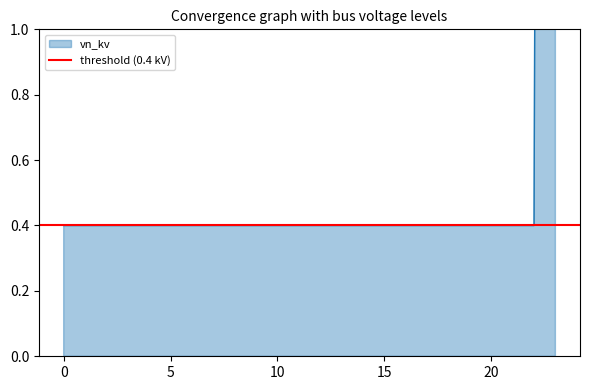

List the labels in order of value, smallest first.

0, 1, 2, 3, 4, 5, 6, 7, 8, 9, 10, 11, 12, 13, 14, 15, 16, 17, 18, 19, 20, 21, 22, 23